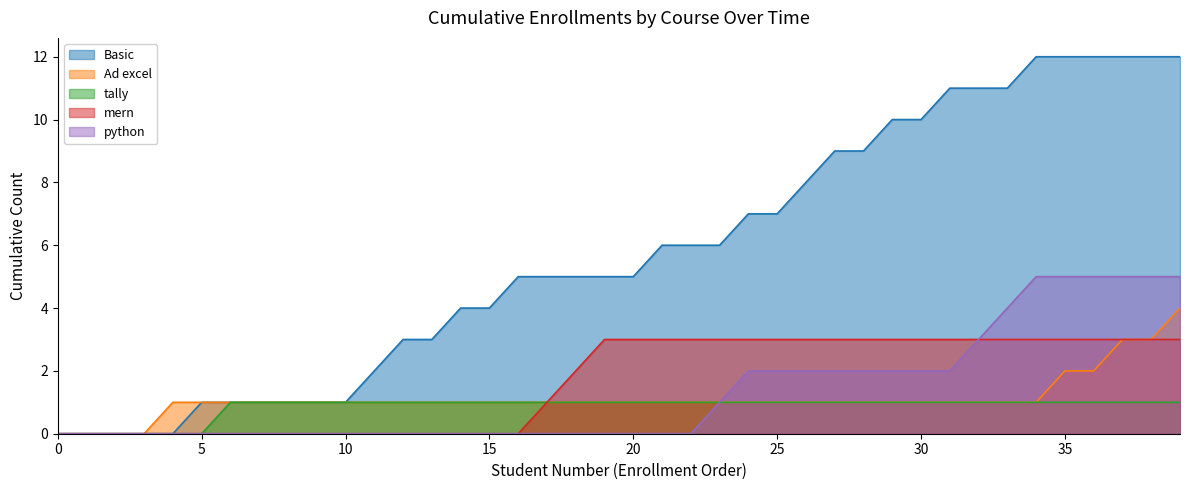

Which series has the largest range (max minus min)?

Basic